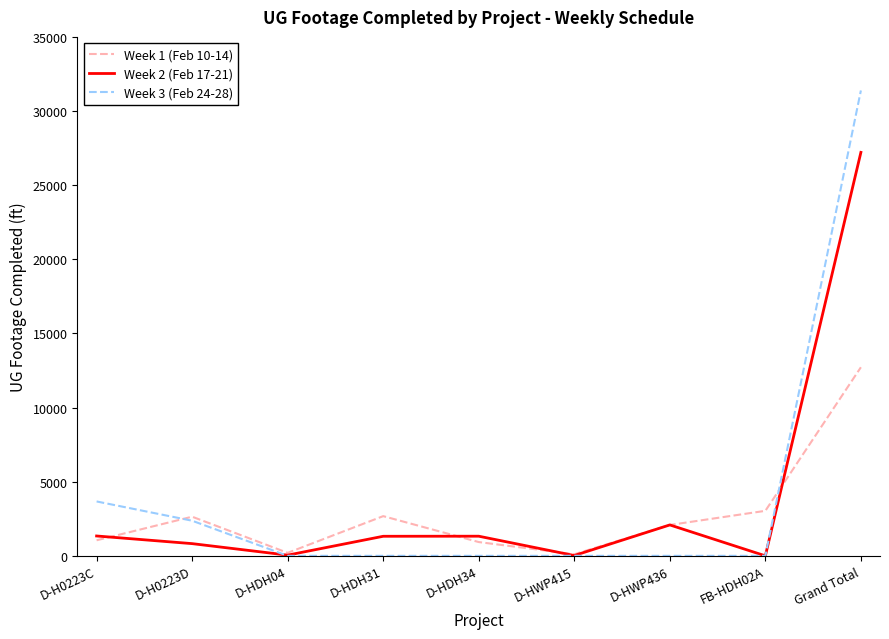

What is the sum of the Week 1 (Feb 10-14) values at FB-HDH02A and D-H0223C?

4084